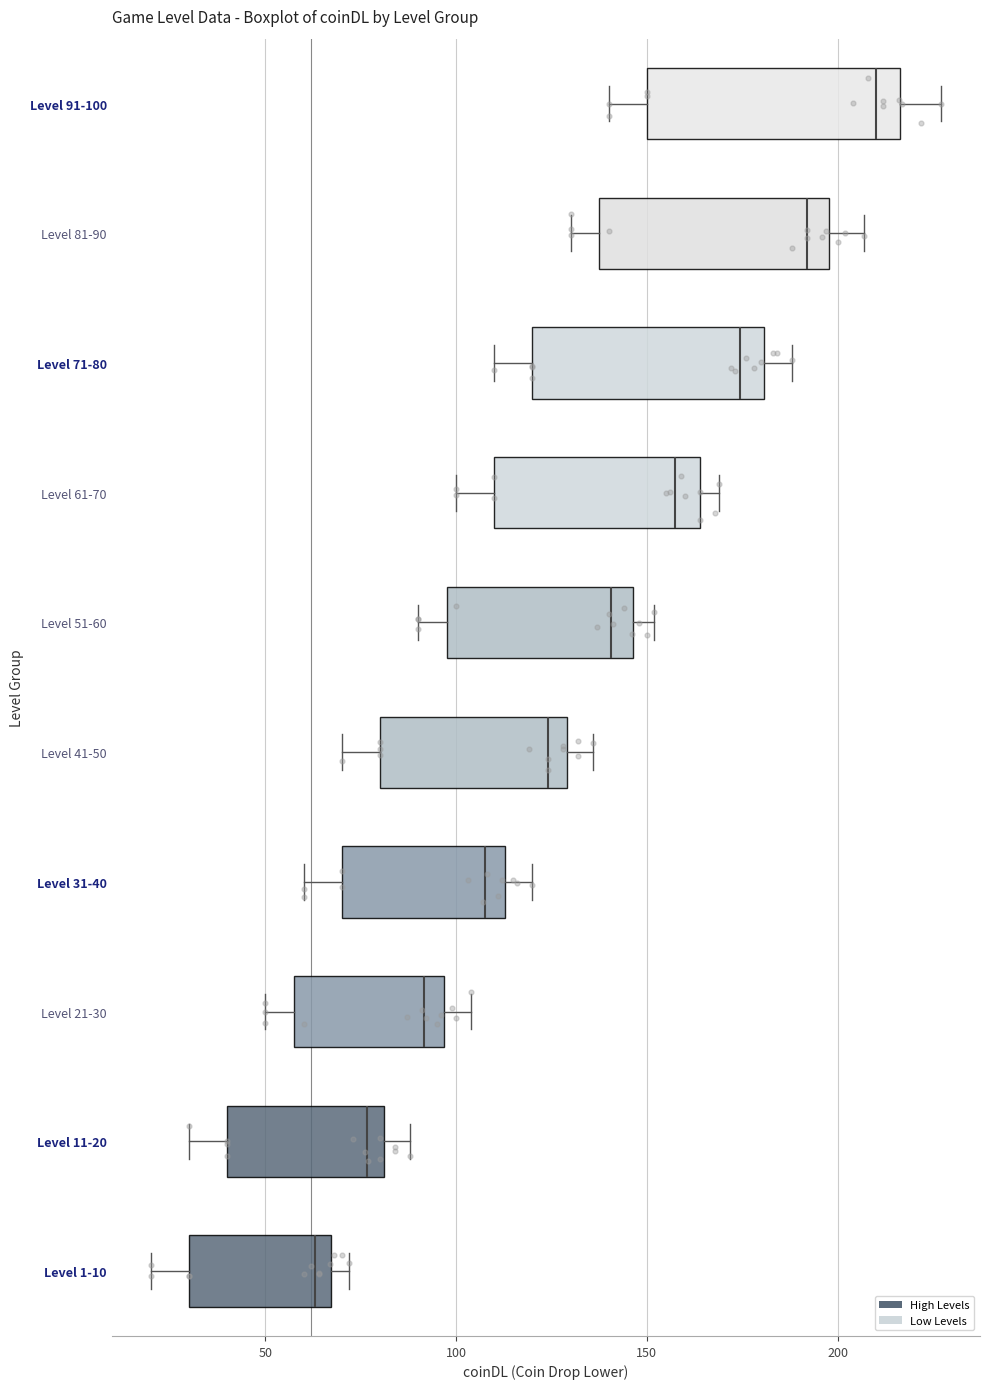

Where does the right whisker of the box for Level 21-30 end on the x-axis? The values are not printed on the chart, so give them approximately, as read against the axis.

105